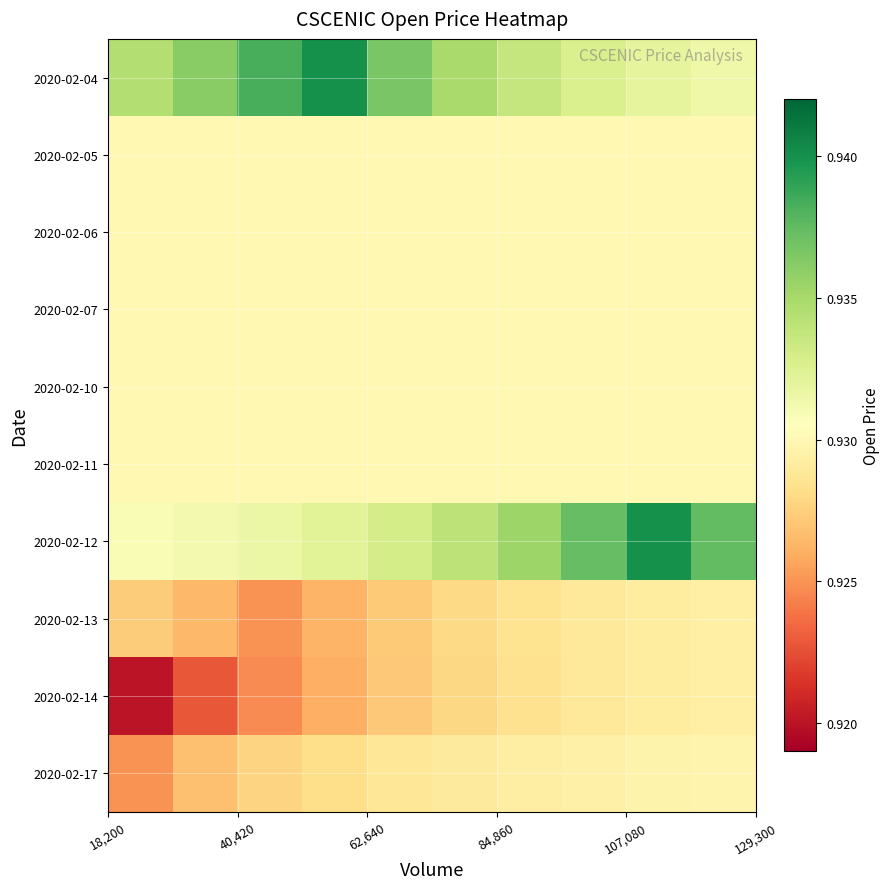

What is the maximum value shown in the chart?

0.9